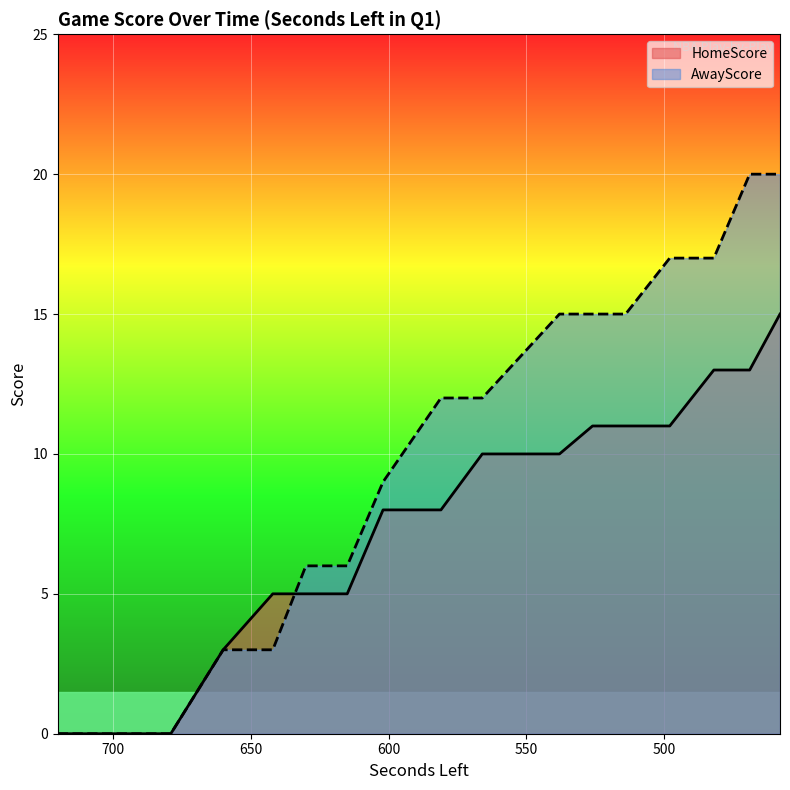

What is the sum of the AwayScore values at 538 and 514?

30